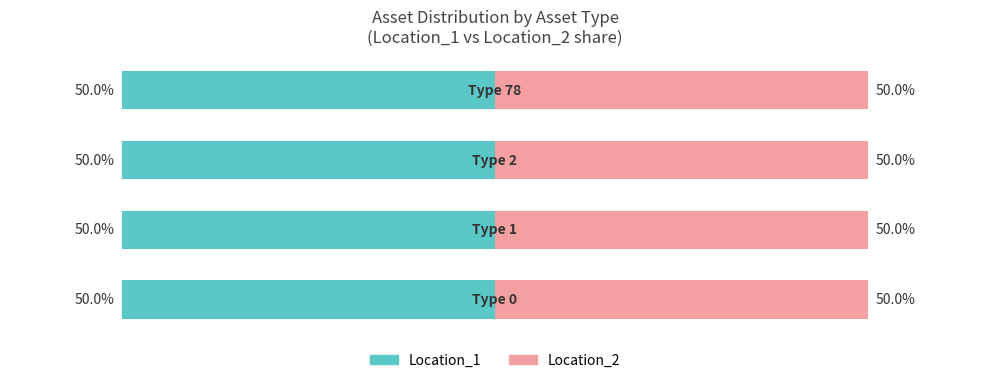

The value of Location_1 at Asset_Type 1 is 12. True or false?

True